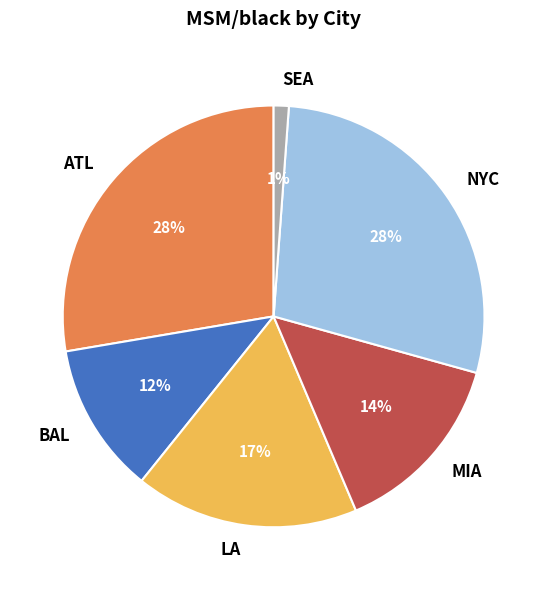

To the nearest percent, what is the difference between the largest and smallest slice percentages?

27%